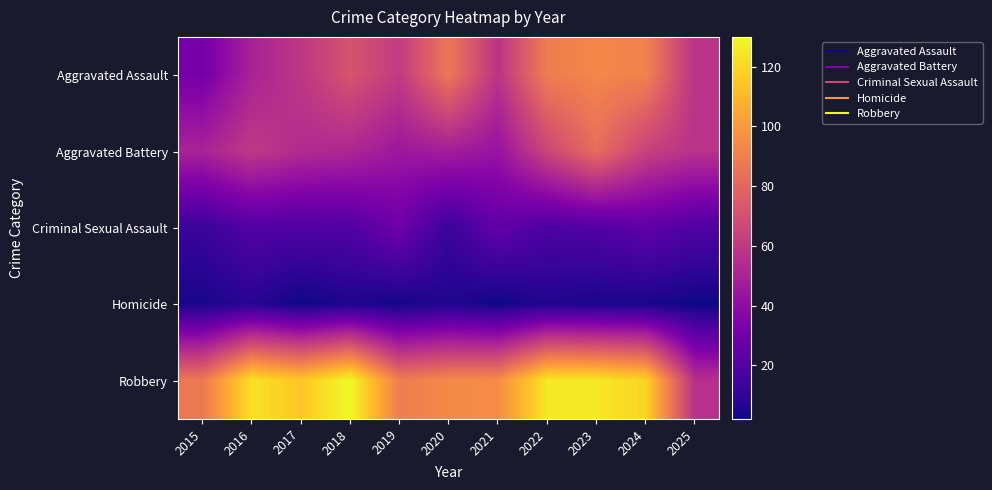

What is the greatest value displayed?

130